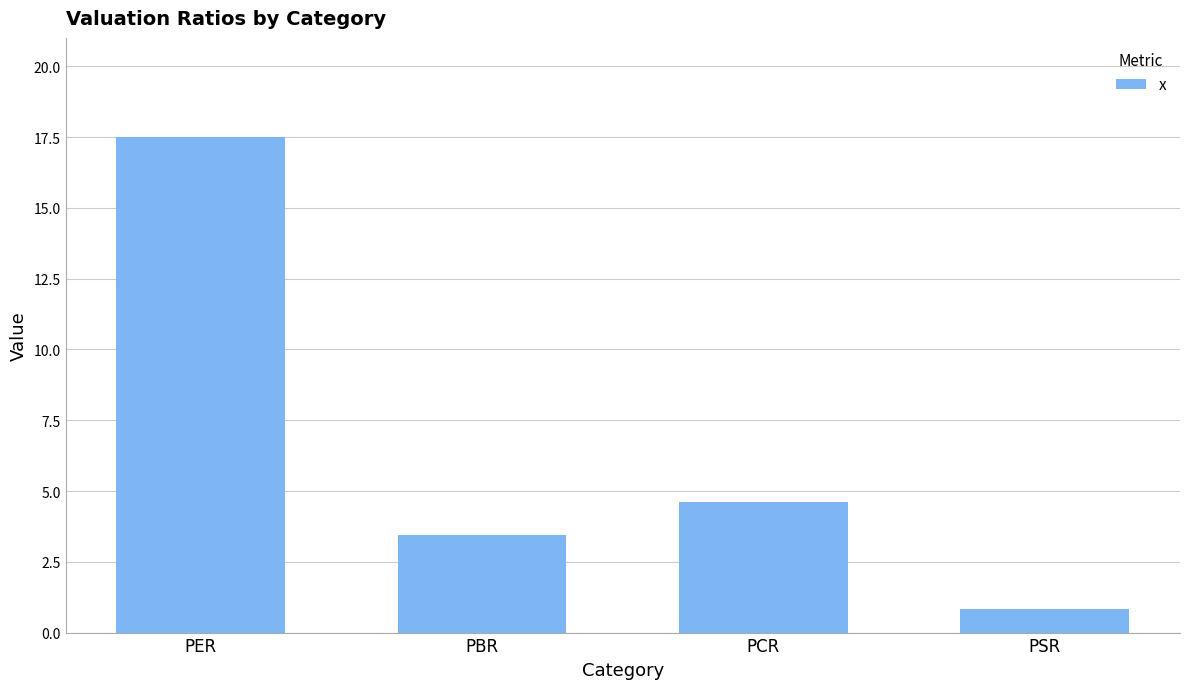

Count the number of values greater than 4.

2